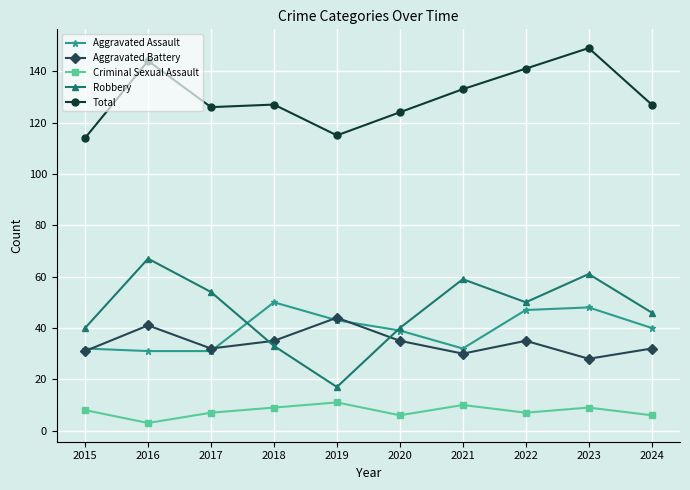

Which category has the highest value across all series?

2023